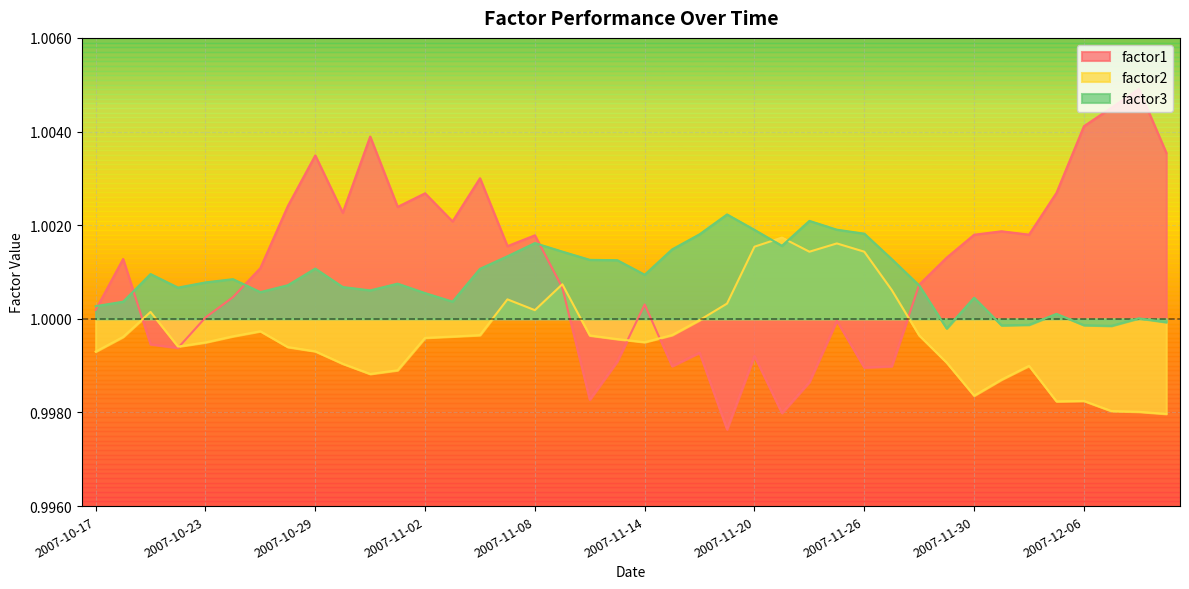

Does the chart display data point markers on the line(s)?

No